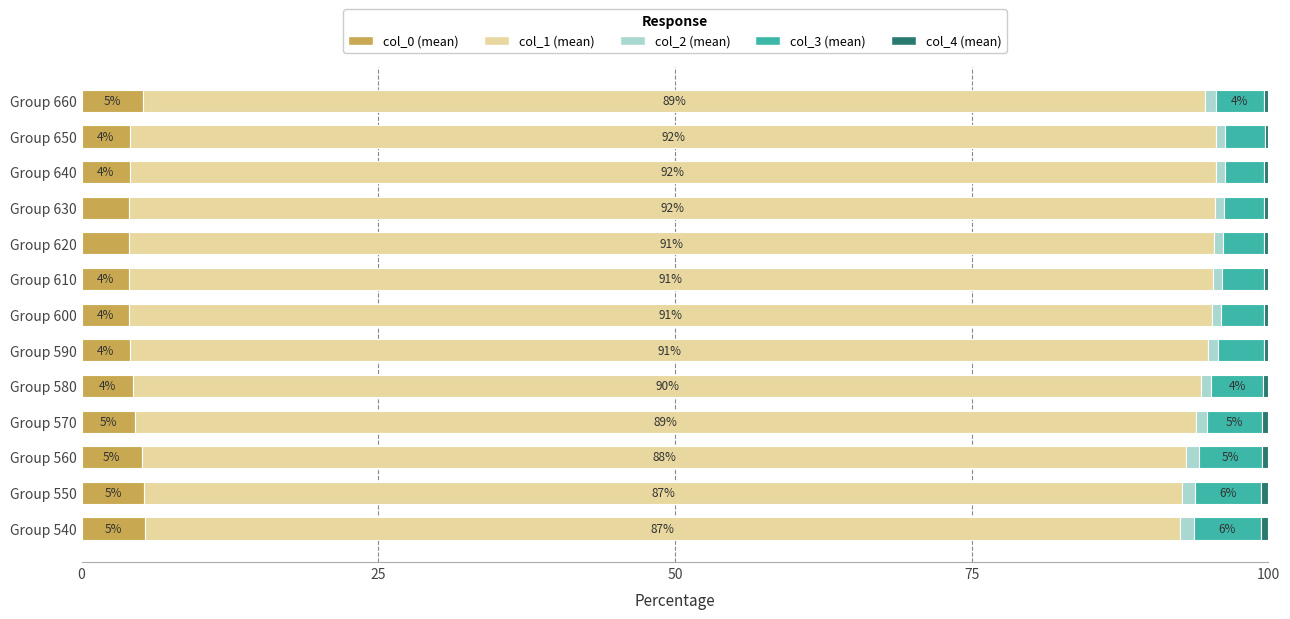

The value of col_0 (mean) at Group 620 is 4.0. True or false?

True